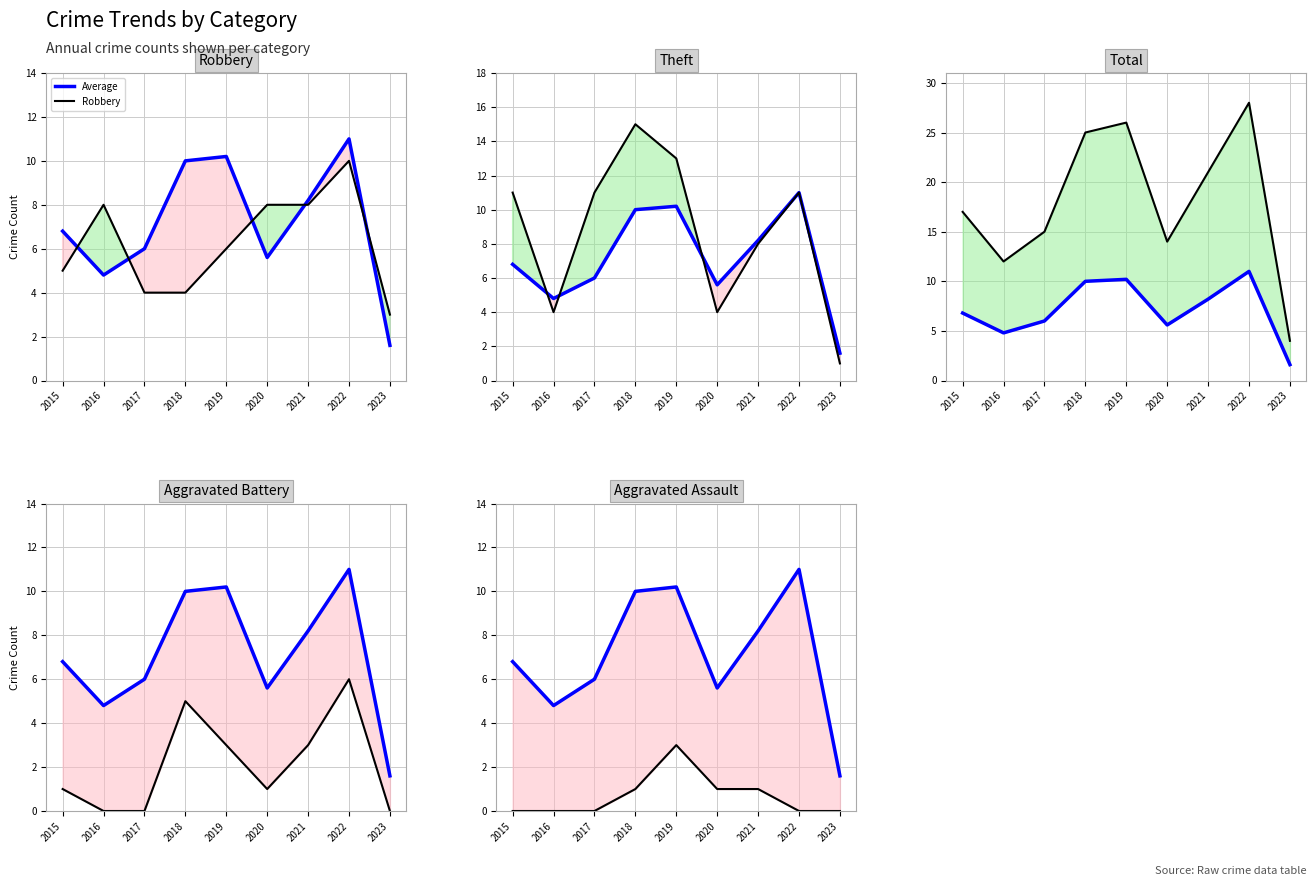

What is the difference between the Theft values at 2022 and 2019?

2.0